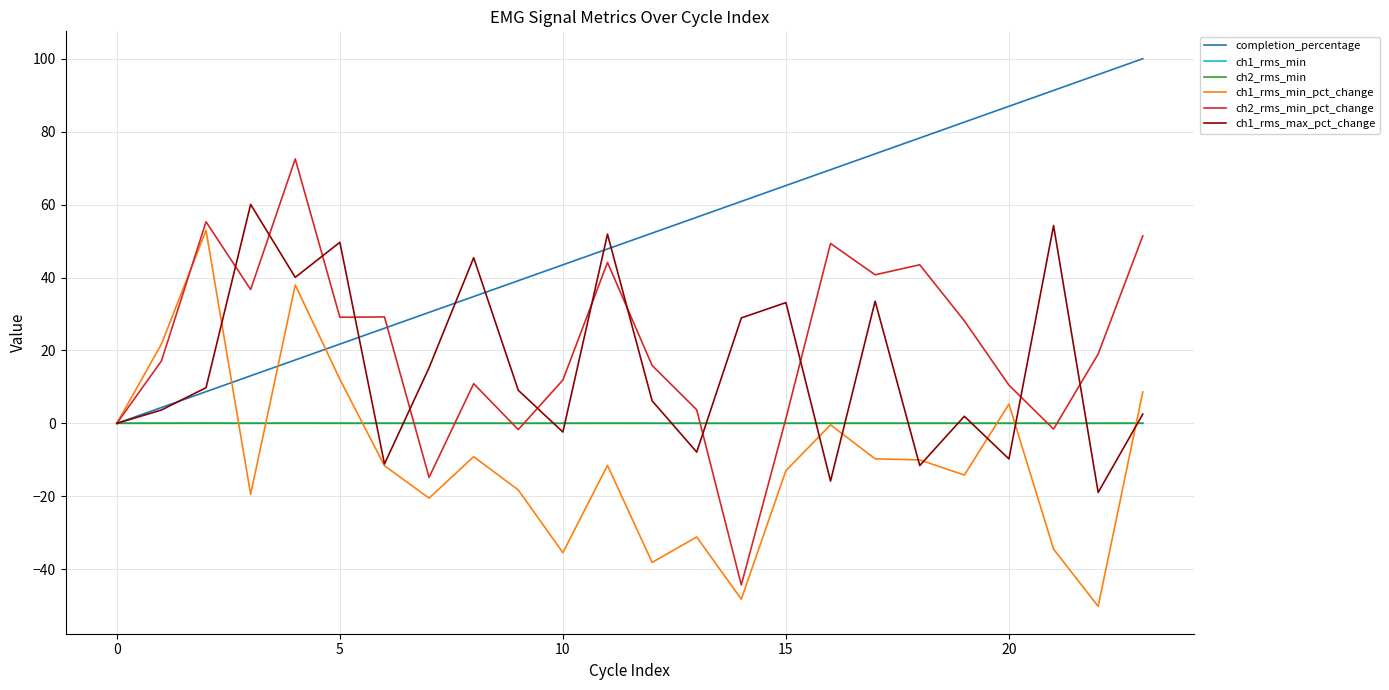

What is the smallest value displayed?

-50.2